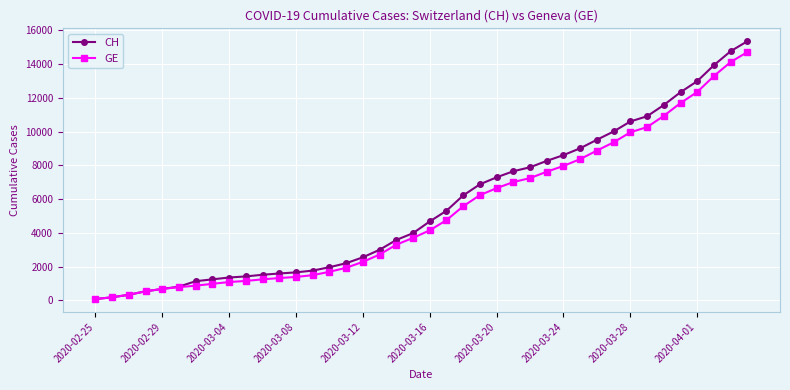

Which series has the largest range (max minus min)?

CH